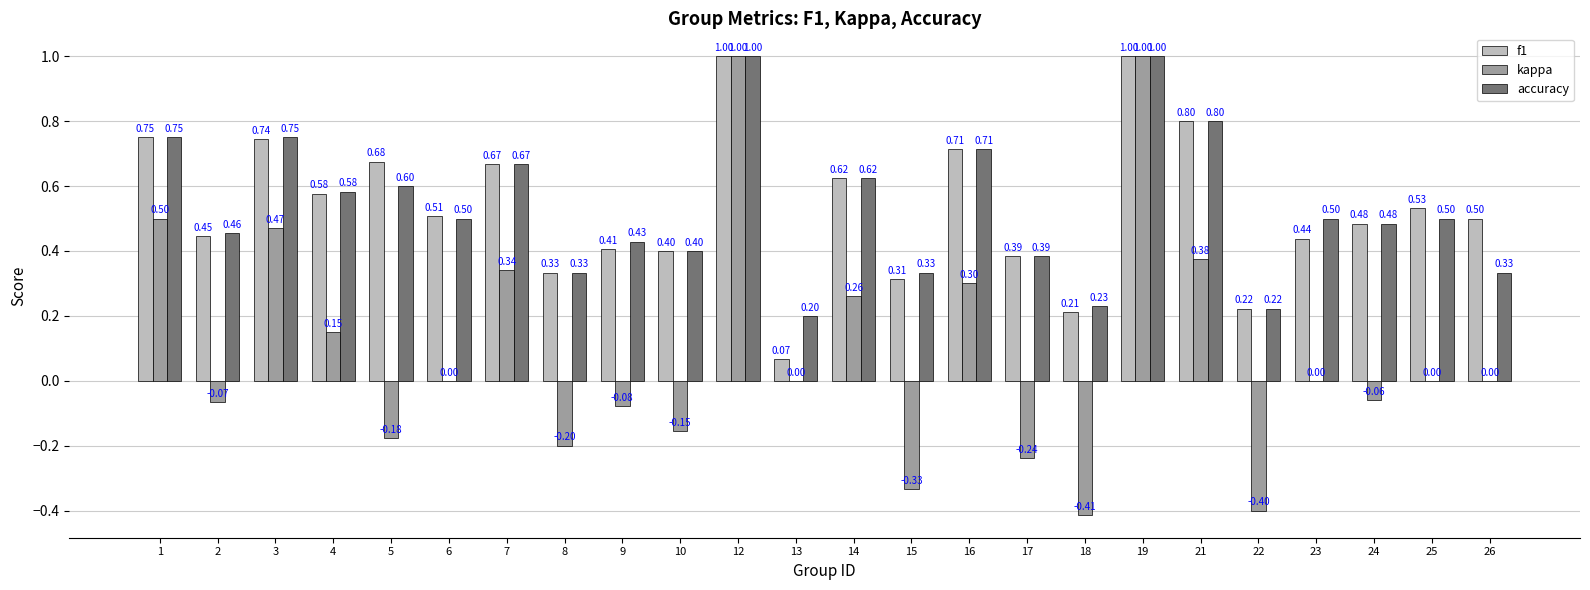

What is the greatest value displayed?

1.0